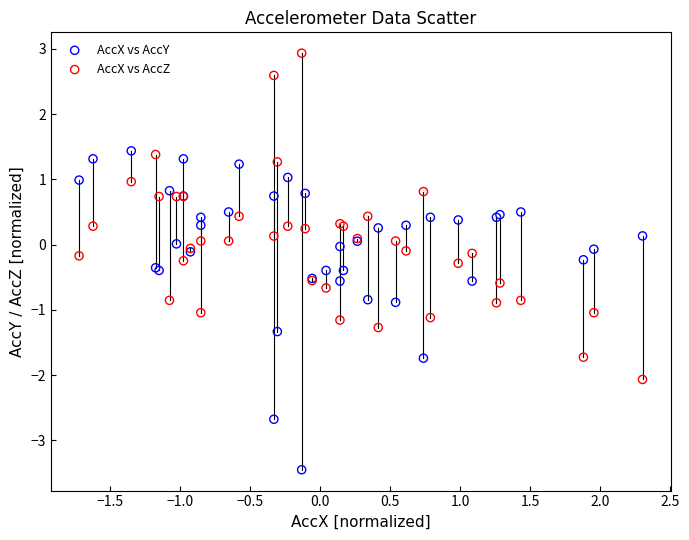

Which series reaches the maximum Y coordinate?

AccX vs AccZ